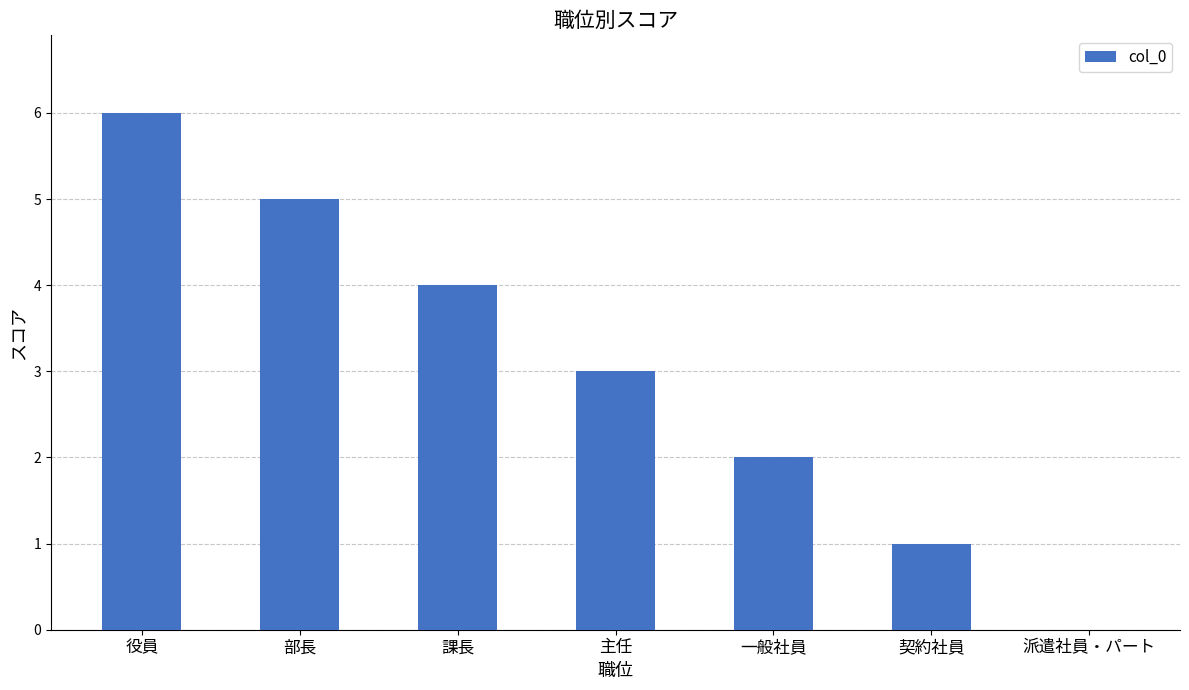

Where does the data first go above 3?

役員